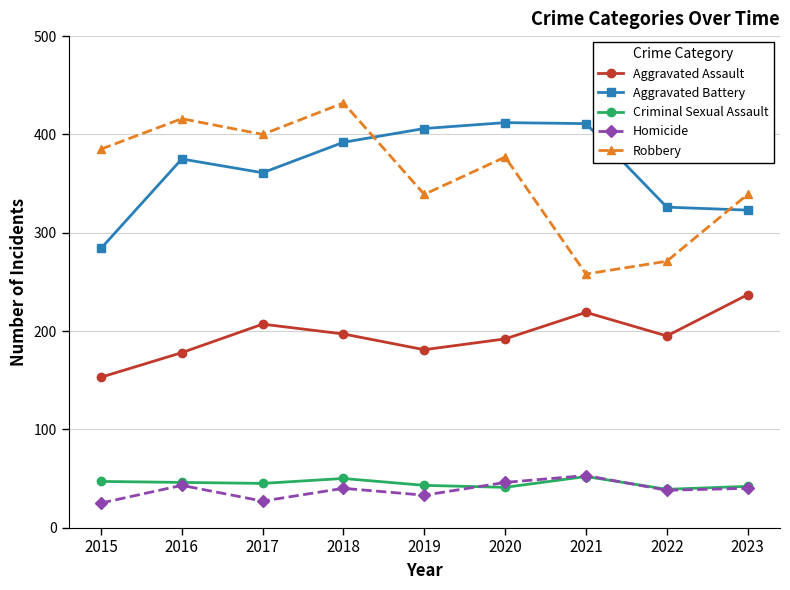

What is the sum of all Criminal Sexual Assault values?

405